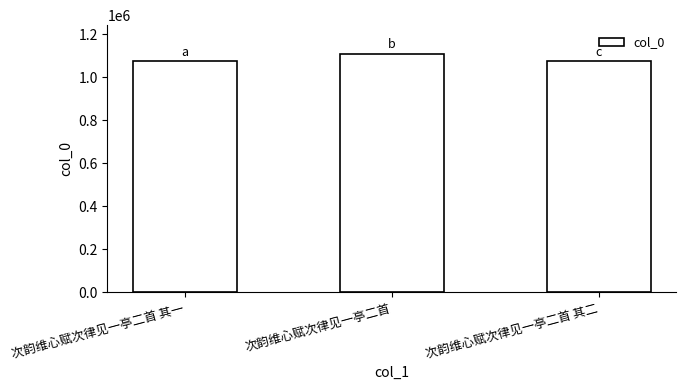

What is the sum of all values?

3252675